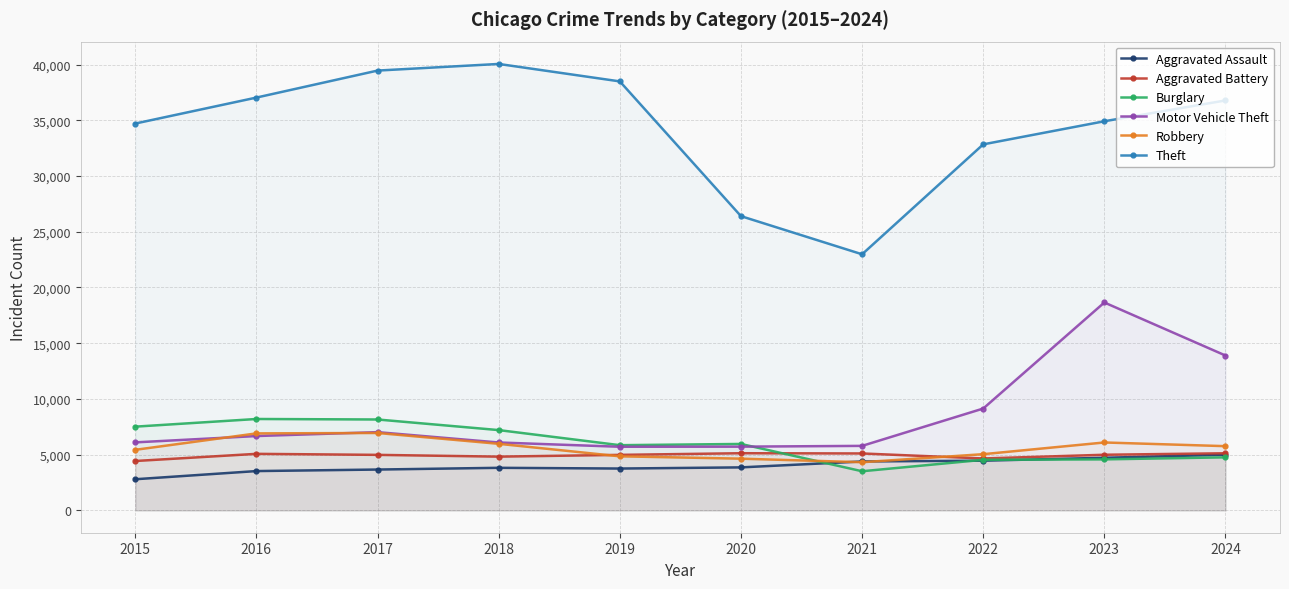

Reading left to right, extract all data points from this chart.

Aggravated Assault: 2015=2796	2016=3529	2017=3666	2018=3821	2019=3756	2020=3860	2021=4392	2022=4462	2023=4723	2024=4997
Aggravated Battery: 2015=4432	2016=5074	2017=4983	2018=4824	2019=4982	2020=5130	2021=5109	2022=4660	2023=4993	2024=5126
Burglary: 2015=7515	2016=8202	2017=8157	2018=7206	2019=5852	2020=5962	2021=3513	2022=4540	2023=4579	2024=4762
Motor Vehicle Theft: 2015=6104	2016=6672	2017=7022	2018=6094	2019=5711	2020=5720	2021=5790	2022=9140	2023=18655	2024=13897
Robbery: 2015=5436	2016=6909	2017=6947	2018=5975	2019=4853	2020=4642	2021=4323	2022=5044	2023=6095	2024=5764
Theft: 2015=34712	2016=37042	2017=39464	2018=40059	2019=38493	2020=26403	2021=22981	2022=32844	2023=34917	2024=36784